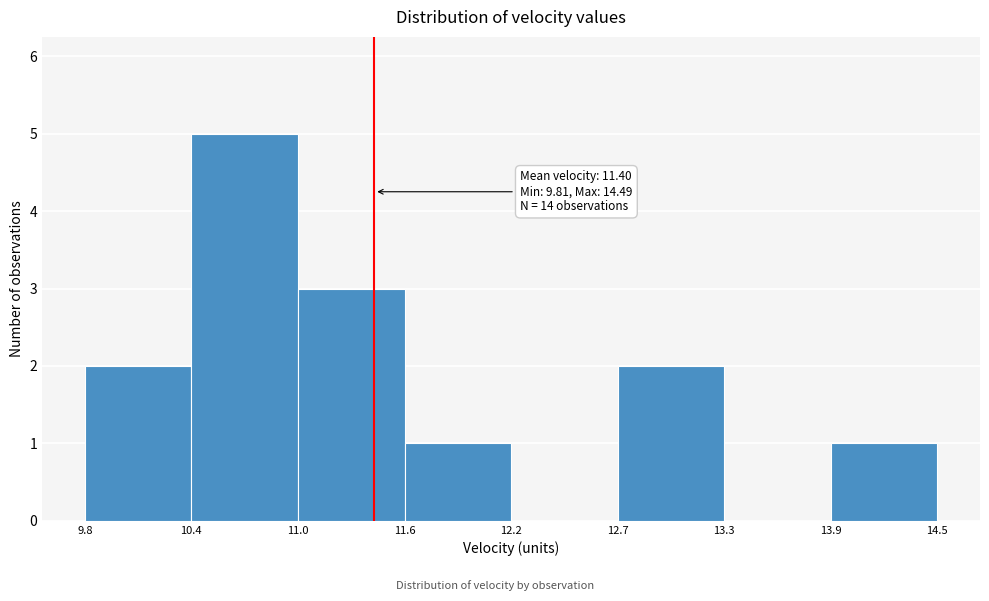

Over which range of the x-axis is the bar tallest?

10.4 to 11.0